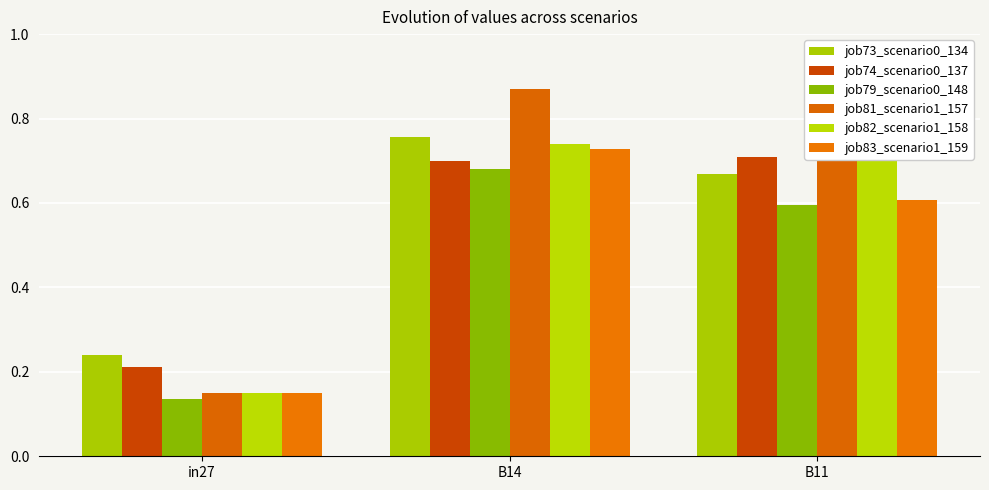

What value does the job74_scenario0_137 series have at in27?

0.2